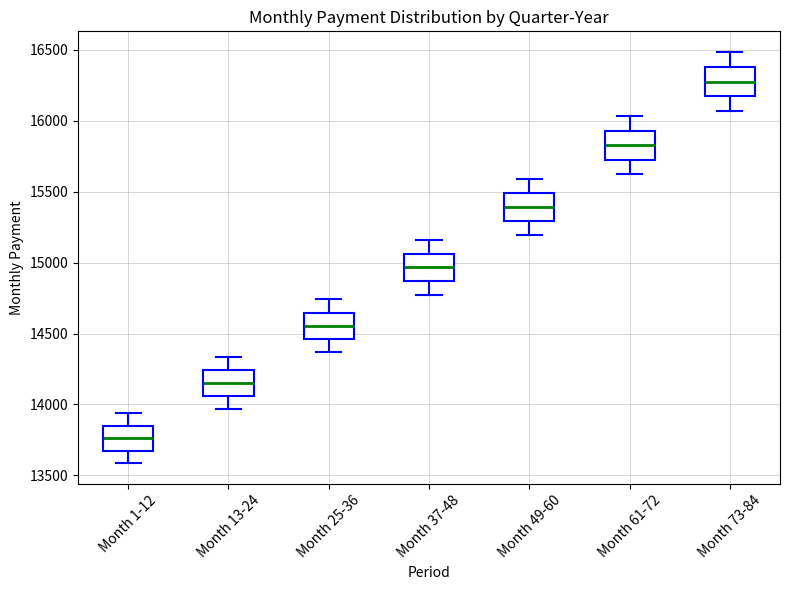

Which box's median line is the highest?

Month 73-84